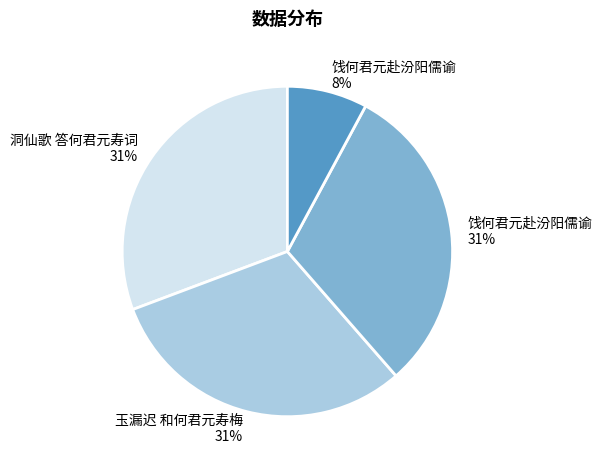

Is there any slice that represents more than half of the pie?

No